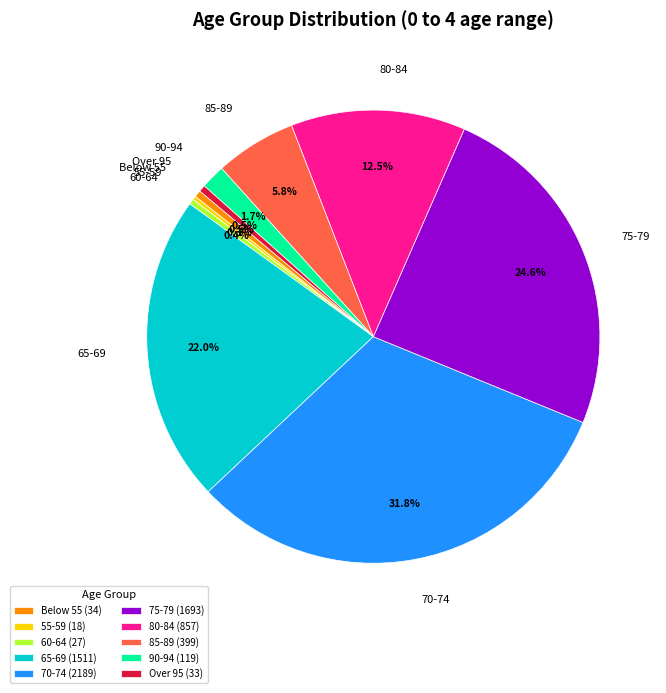

To the nearest percent, what percentage of the pie is 75-79?

25%